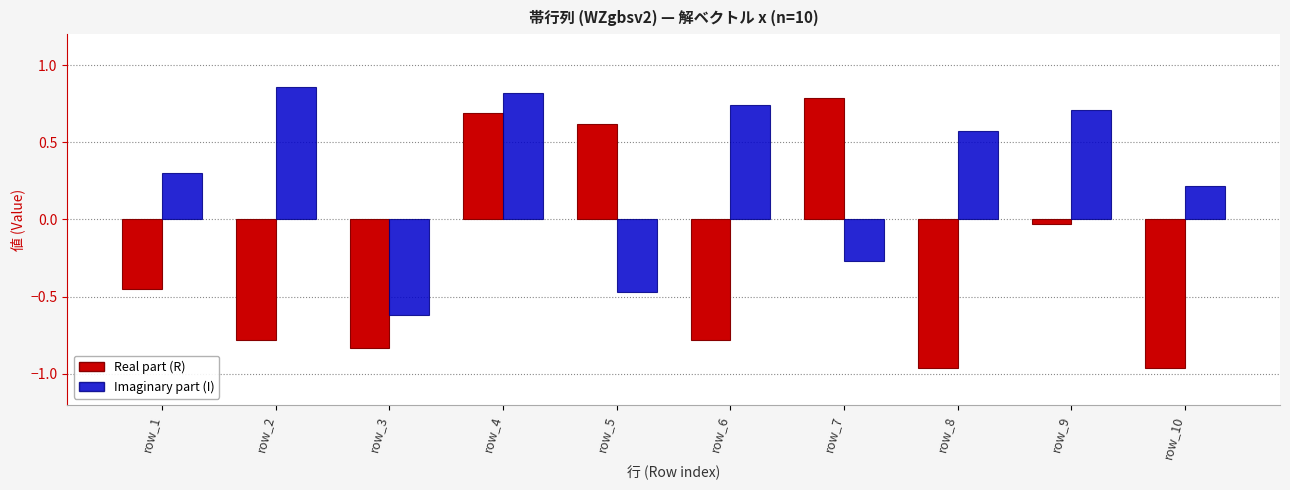

At which label does Imaginary part (I) first exceed 0?

row_1